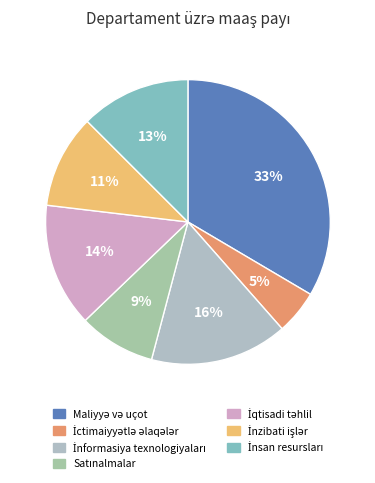

To the nearest percent, what is the difference between the largest and smallest slice percentages?

28%